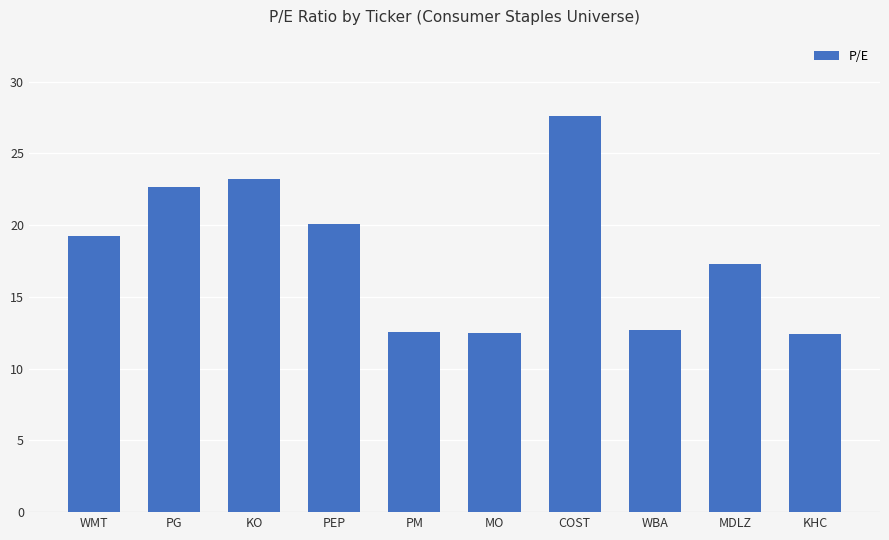

Which category has the highest value across all series?

COST